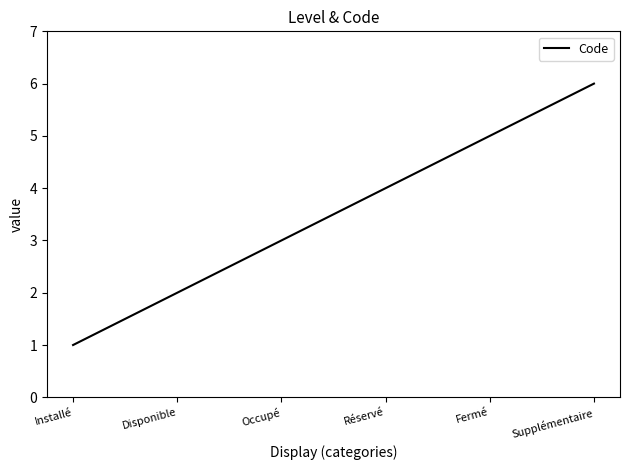

What position from the right is Installé?

6